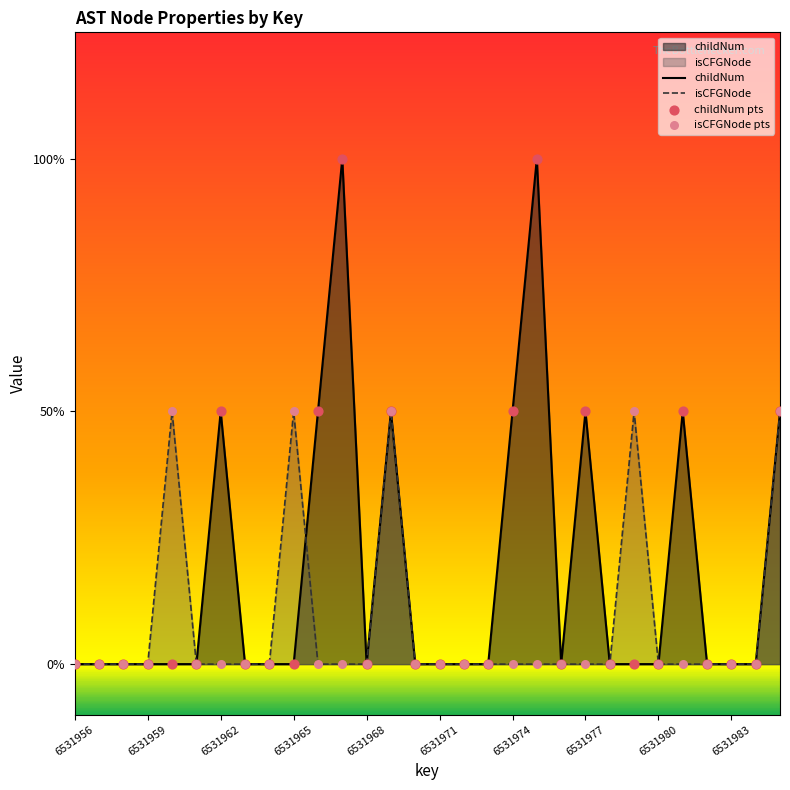

What are all the series names shown in the legend?

childNum, isCFGNode, childNum pts, isCFGNode pts